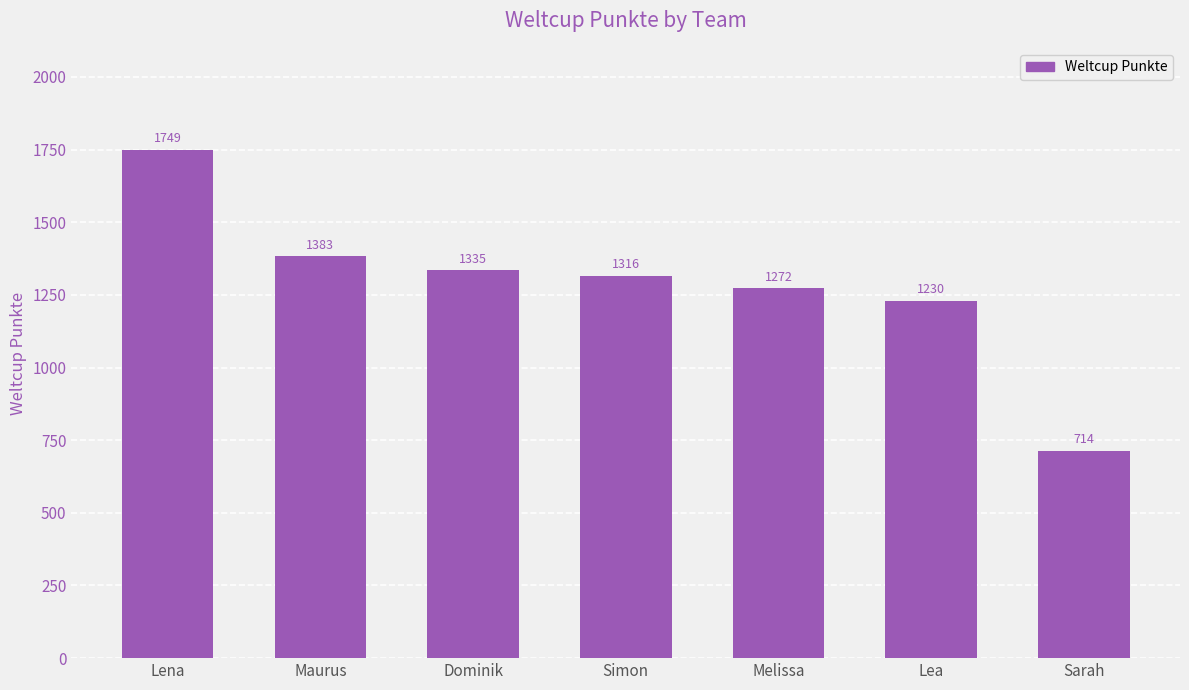

What is the change in value from Simon to Melissa?

-44